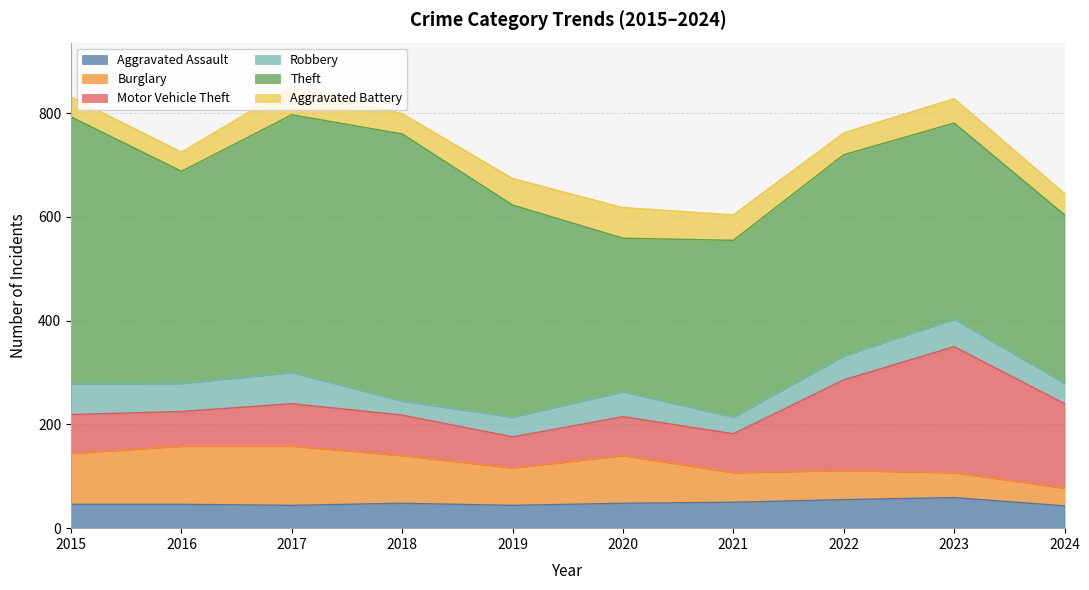

What is the value of the Robbery point at the 3rd from the left?

60